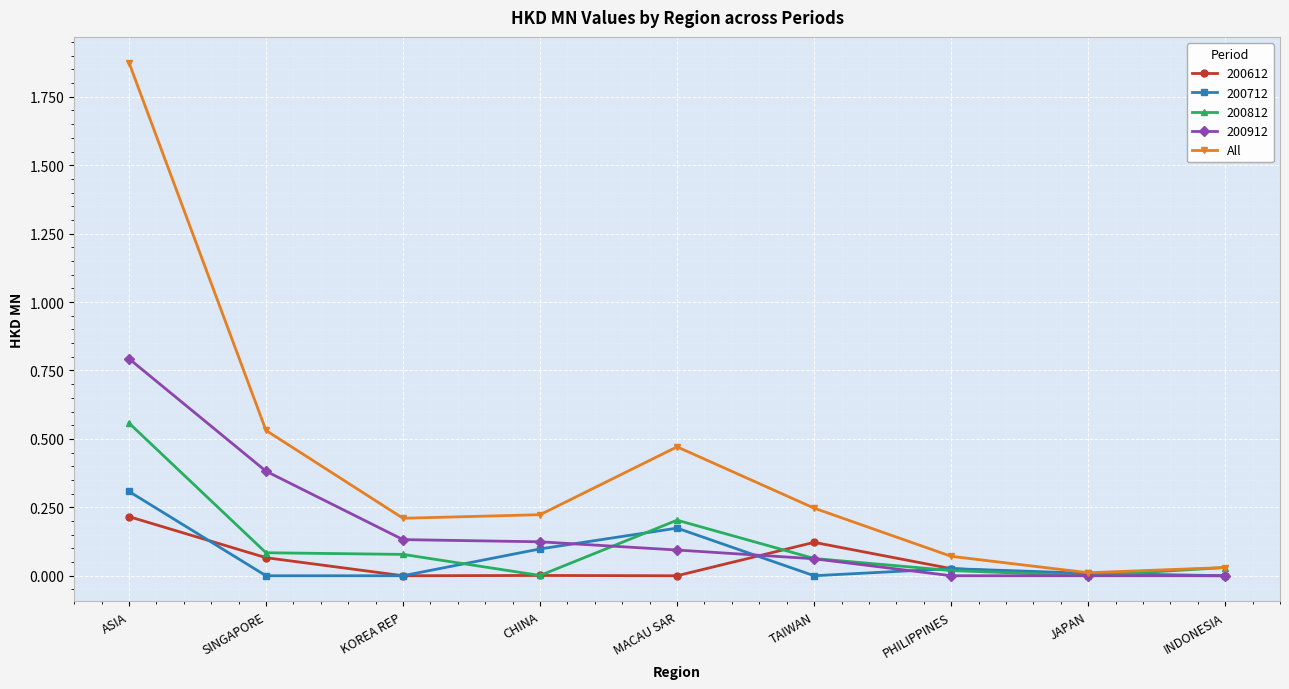

At which label does 200812 reach its peak?

ASIA